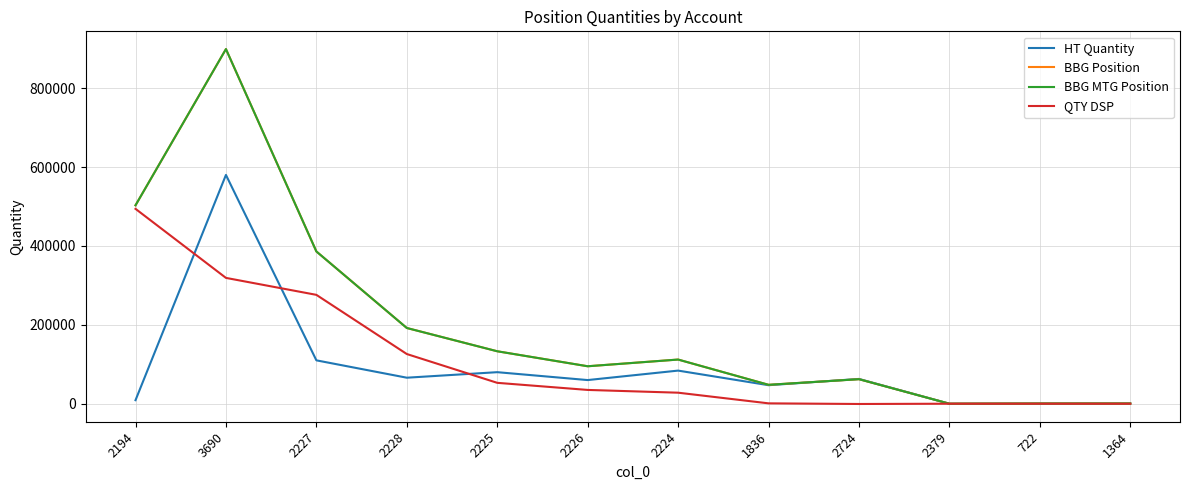

Reading left to right, list all the values displayed in this chart.

HT Quantity: 9000	580000	110000	66000	80000	60000	84000	47000	62856	11	461	565
BBG Position: 503000	899000	386000	192000	133000	95000	112000	48000	62234	68	489	545
BBG MTG Position: 503000	899000	386000	192000	133000	95000	112000	48000	62234	68	489	545
QTY DSP: 494000	319000	276000	126000	53000	35000	28000	1000	-622	57	28	-20